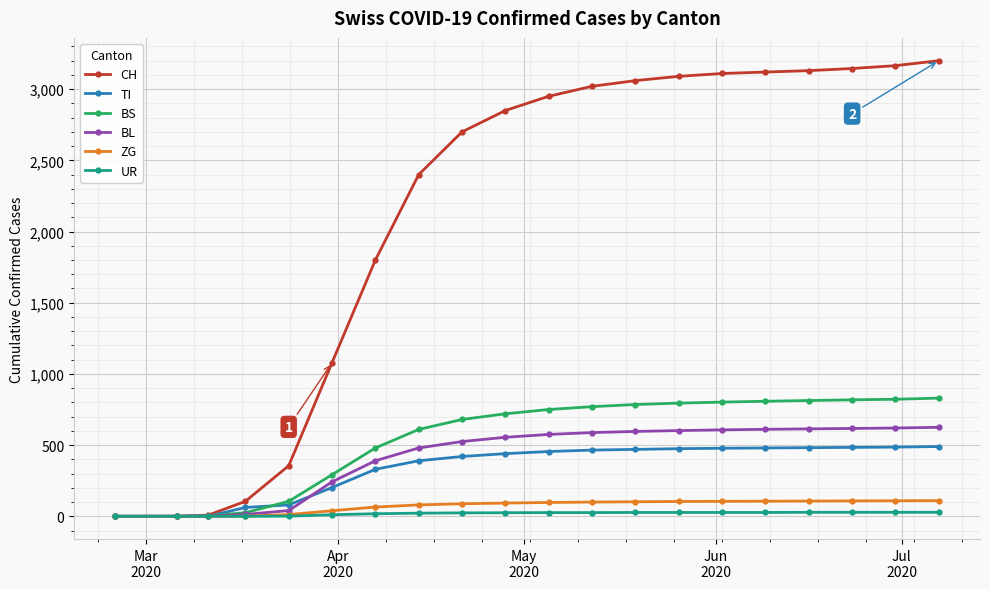

Which series has the largest range (max minus min)?

CH